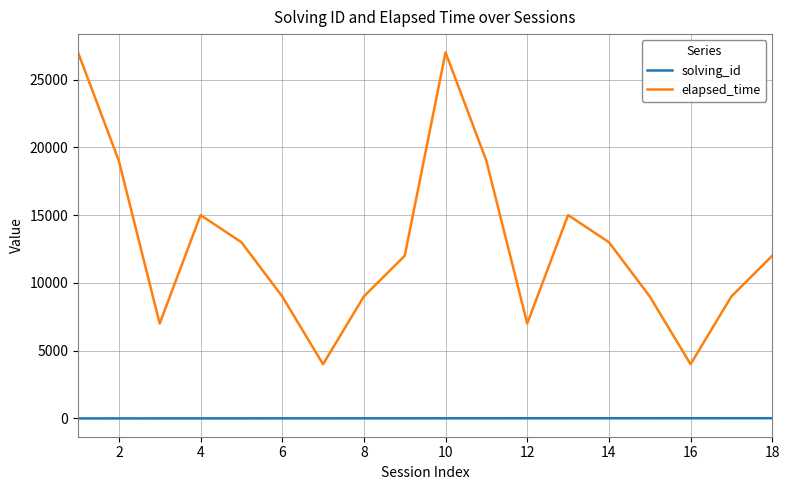

Rank the series by their maximum value, from lowest to highest.

solving_id, elapsed_time